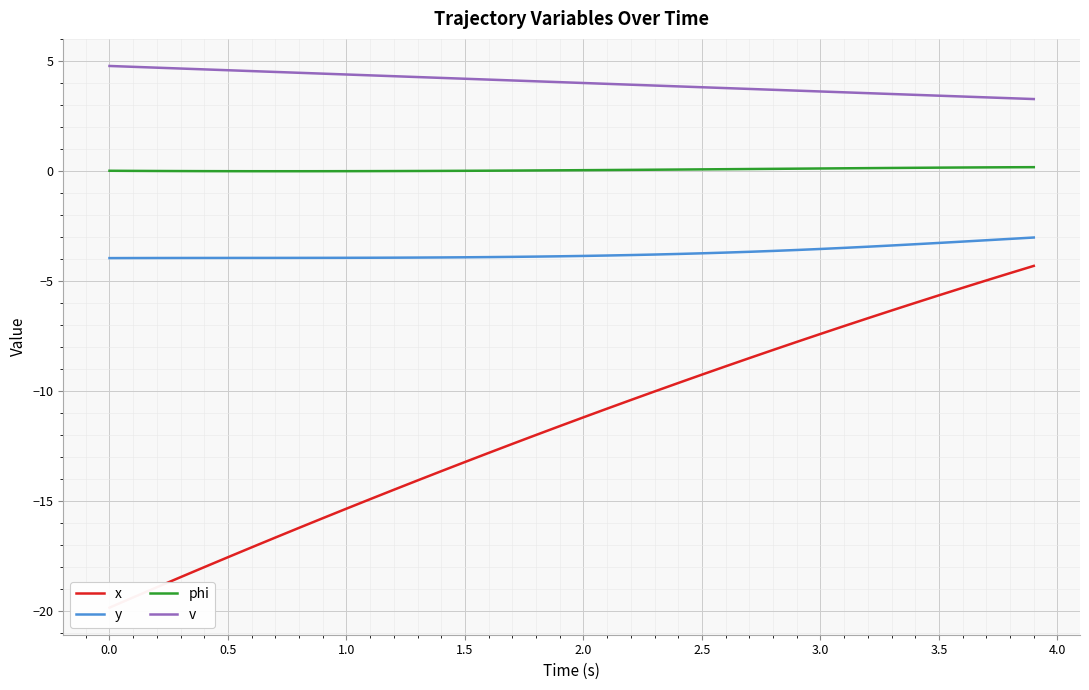

What is the value of the x point at the 17th from the left?

-12.8